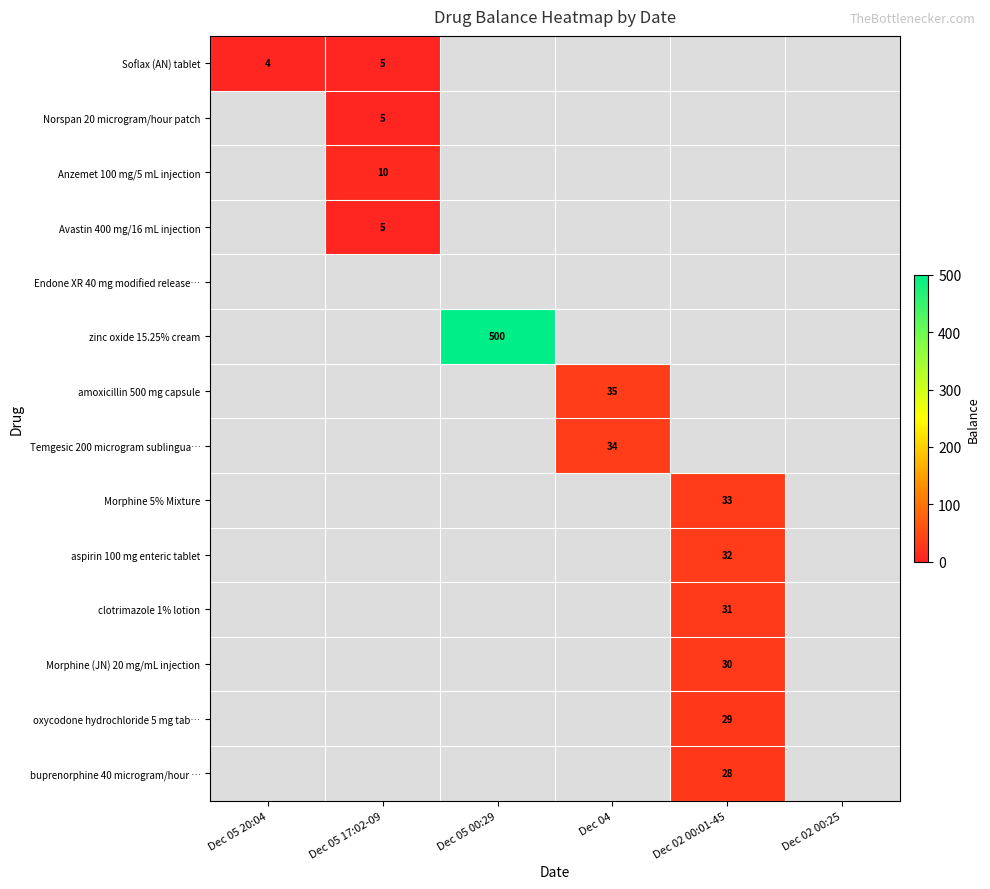

True or false: Soflax (AN) tablet has a value of 4 at Dec 05 20:04.

True